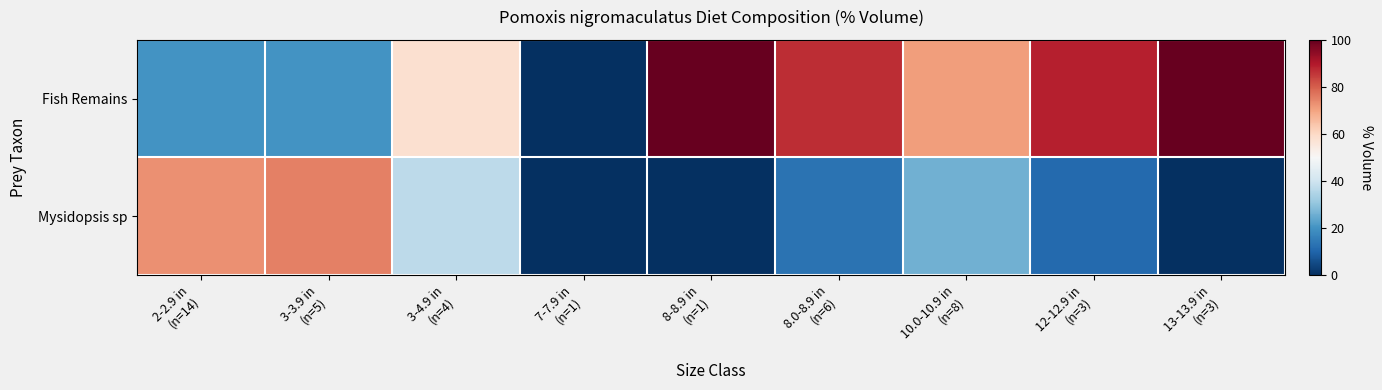

Reading right to left, transcribe all the data shown in this chart.

Fish Remains: 13-13.9 in
(n=3)=100	12-12.9 in
(n=3)=89	10.0-10.9 in
(n=8)=71	8.0-8.9 in
(n=6)=87	8-8.9 in
(n=1)=100	7-7.9 in
(n=1)=0	3-4.9 in
(n=4)=58	3-3.9 in
(n=5)=20	2-2.9 in
(n=14)=20
Mysidopsis sp: 13-13.9 in
(n=3)=0	12-12.9 in
(n=3)=11	10.0-10.9 in
(n=8)=26	8.0-8.9 in
(n=6)=13	8-8.9 in
(n=1)=0	7-7.9 in
(n=1)=0	3-4.9 in
(n=4)=37	3-3.9 in
(n=5)=75	2-2.9 in
(n=14)=73